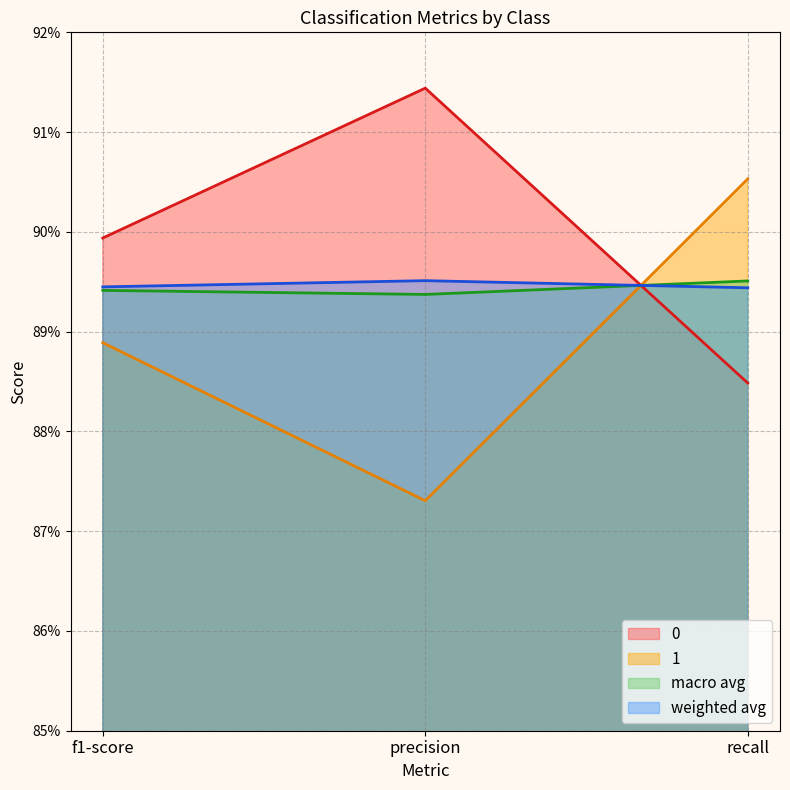

What is the average value of the 1 series?

0.9